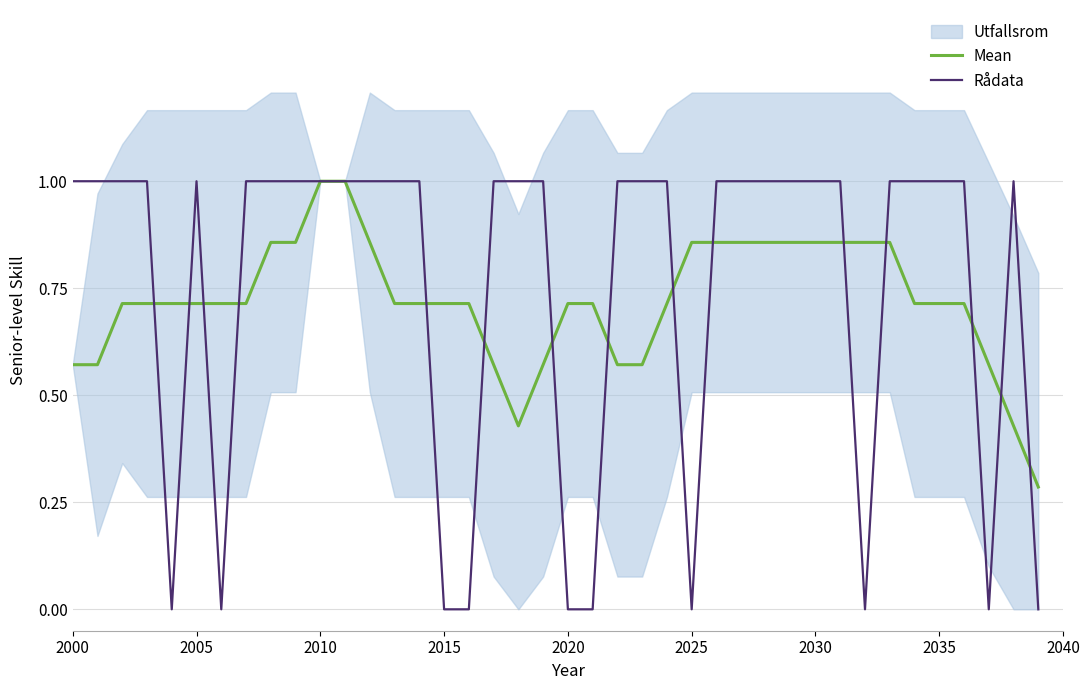

Is it true that Rådata equals 0.0 at 2015?

True